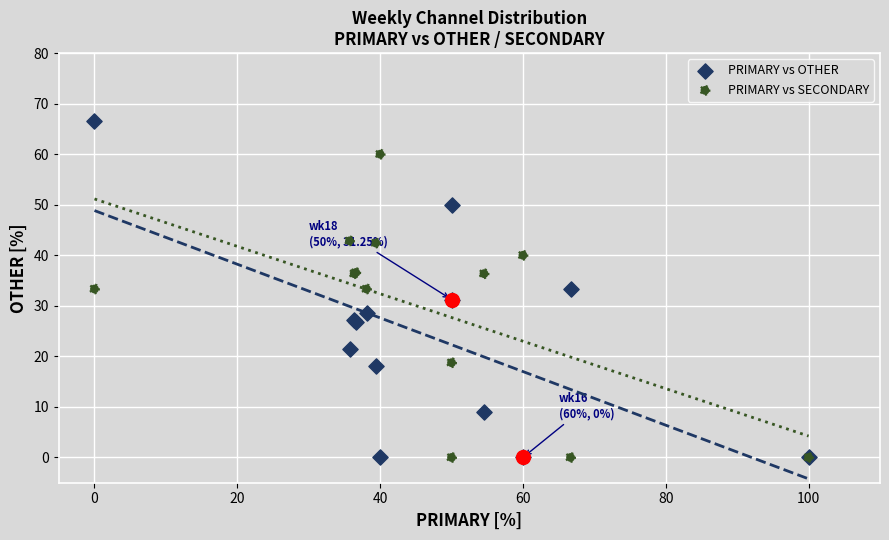

Which series reaches the maximum Y coordinate?

PRIMARY vs OTHER